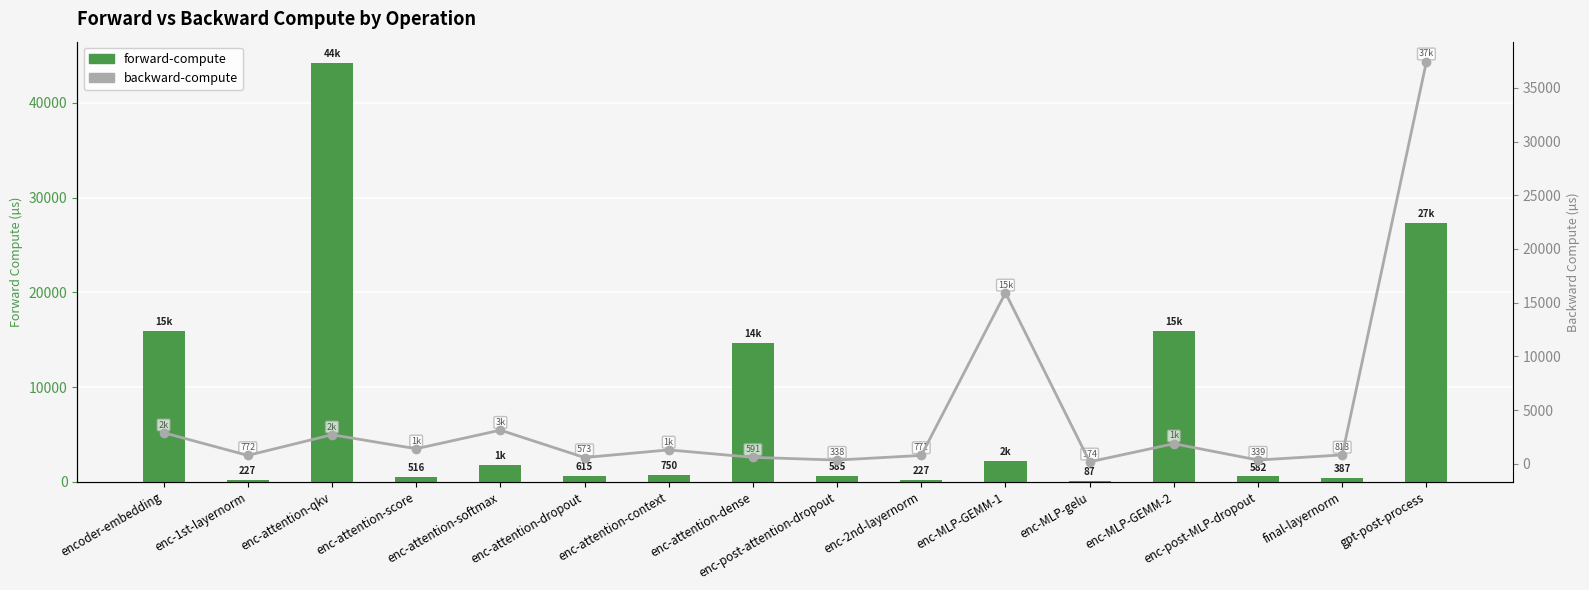

The value of forward-compute at final-layernorm is 386.6. True or false?

True